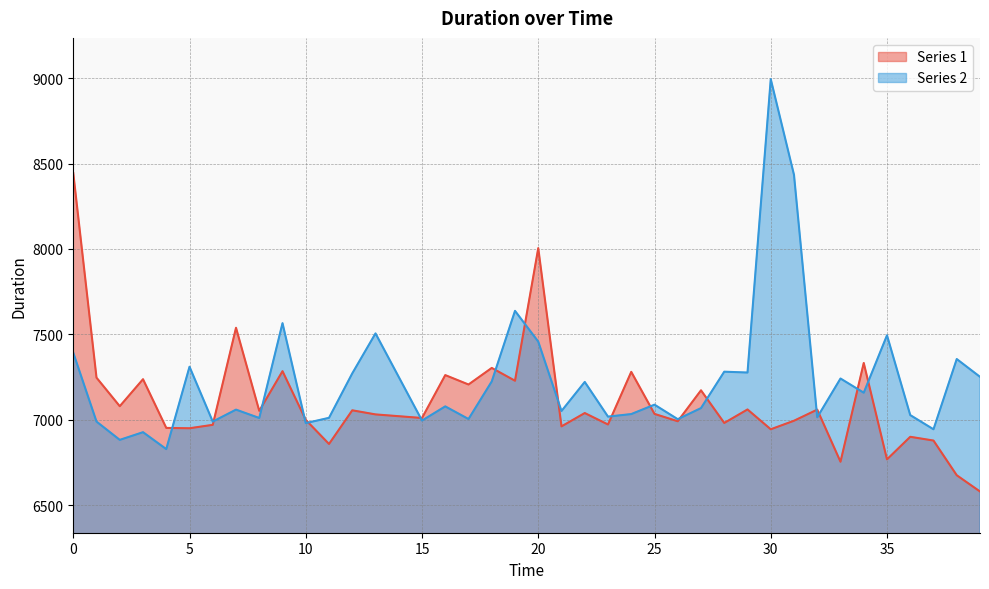

What is the difference between the Series 1 values at 13 and 24?

249